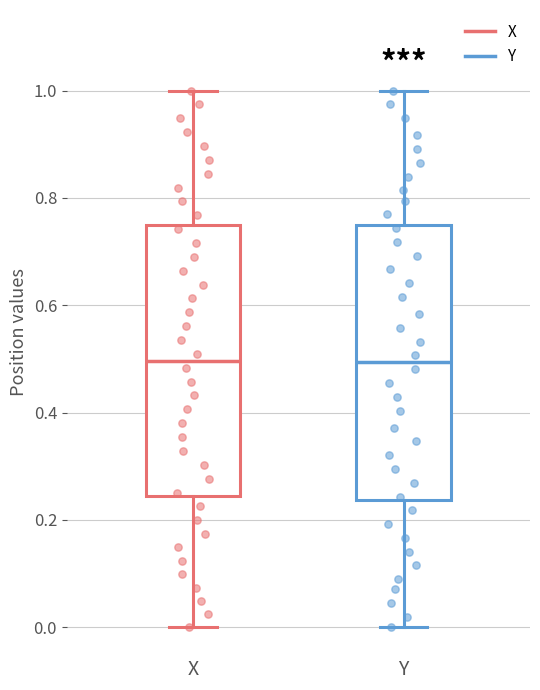

Reading left to right, transcribe this box plot: for each box, give where its median line is, the range the box spans, and where its two whiskers end, as read against the y-axis. The values are not printed on the chart, so give them approximately, as read against the axis.

X: median 0.50, box 0.24 to 0.74, whiskers 0.00 to 1.00
Y: median 0.50, box 0.24 to 0.76, whiskers 0.00 to 1.00